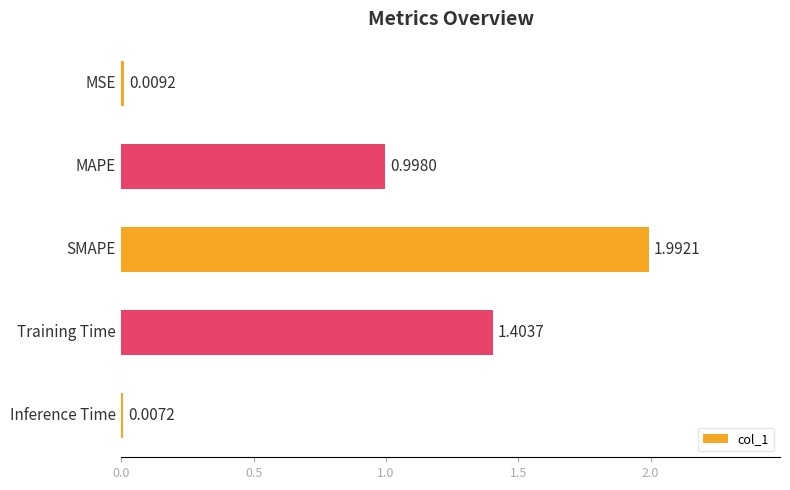

What is the sum of all values?

4.4